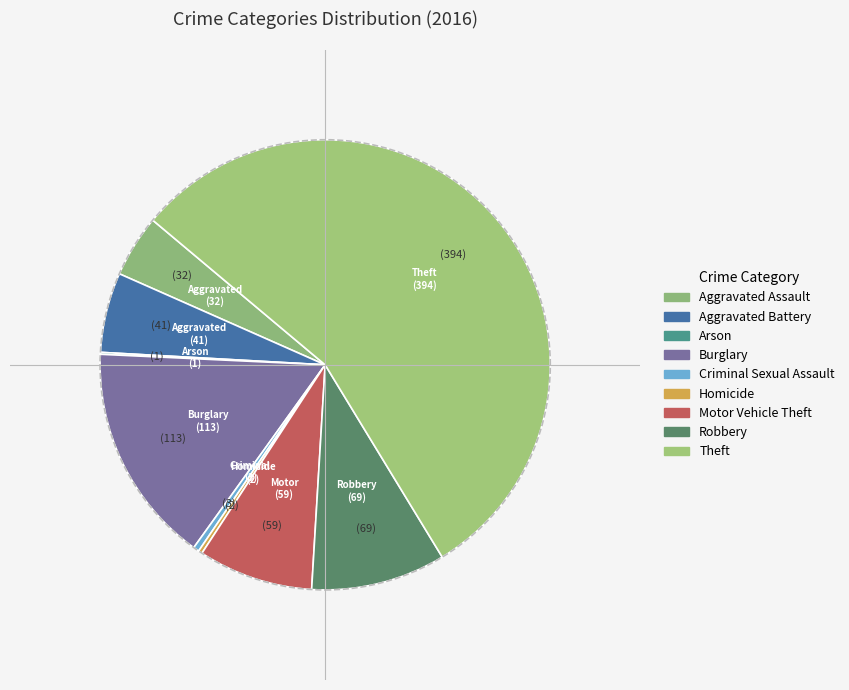

Is it true that Criminal Sexual Assault is 0% of the pie?

True